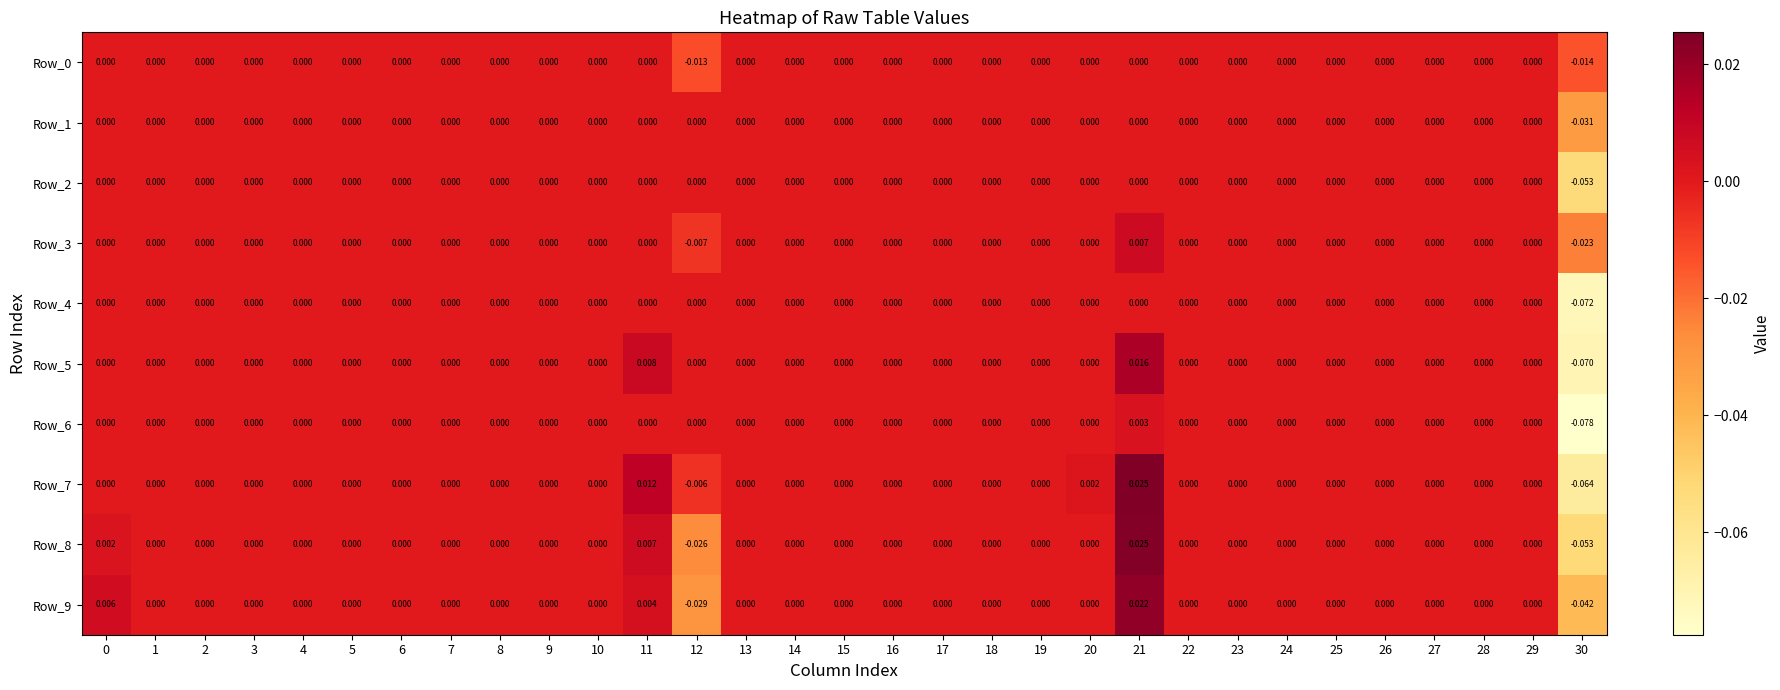

Is the value of Row_0 at 2 greater than the value of Row_1 at 30?

Yes